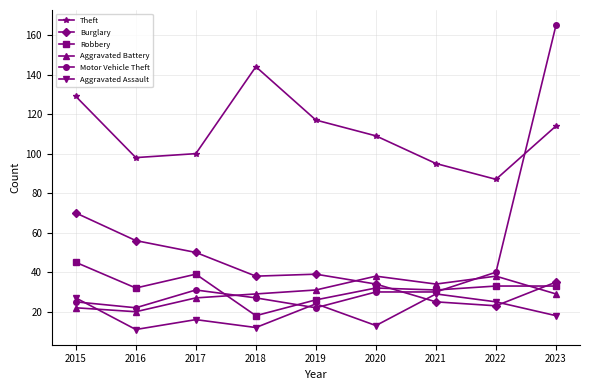

What is the value of the Theft point at the 4th from the left?

144